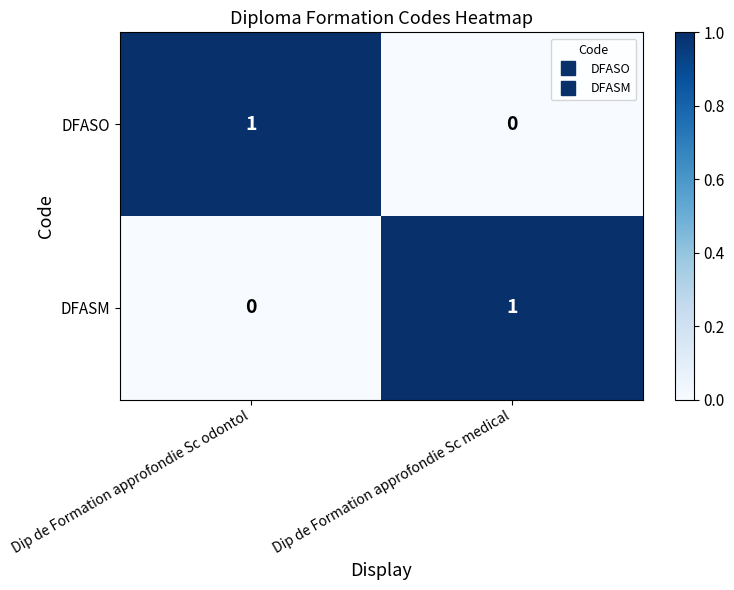

Reading left to right, extract all data points from this chart.

DFASO: 1	0
DFASM: 0	1